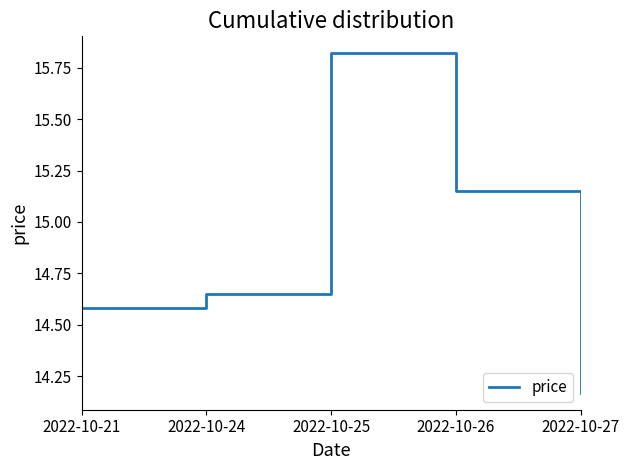

What is the average value?

14.9